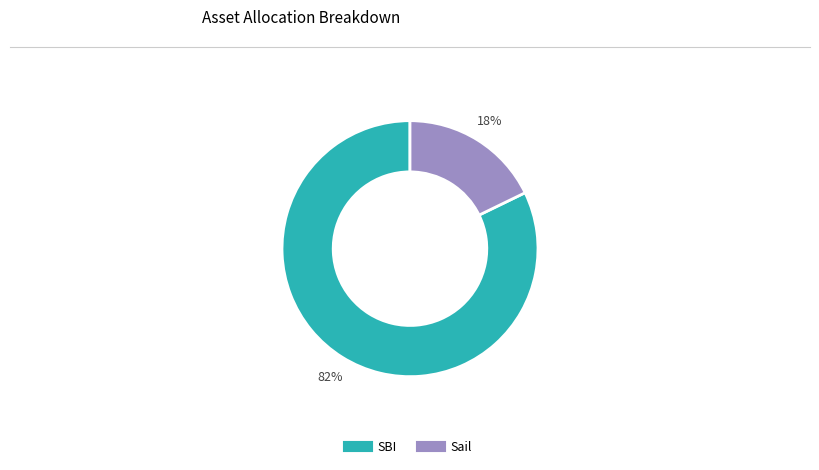

To the nearest percent, what portion does Sail represent?

18%